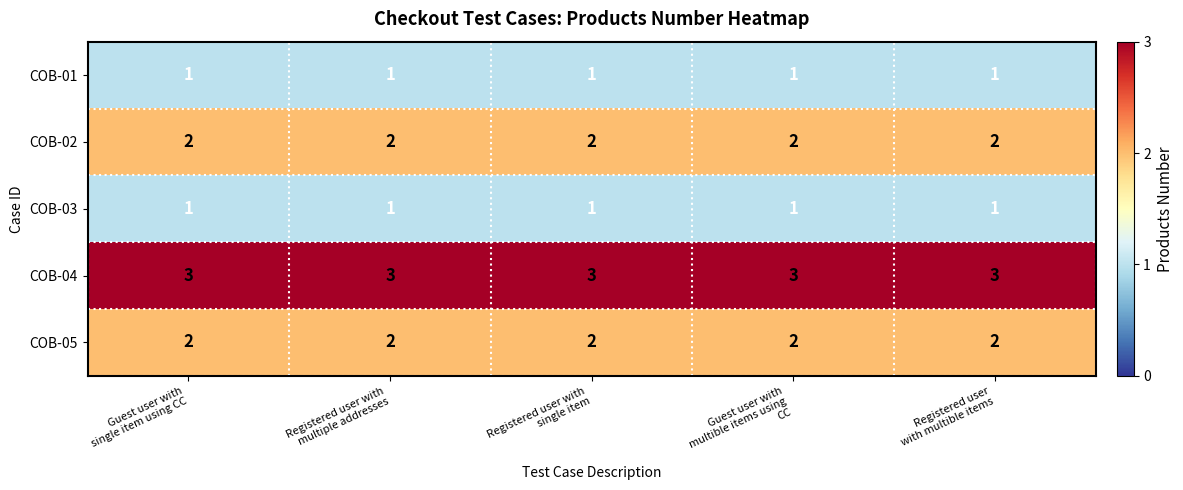

At how many categories does at least one series exceed 1?

5